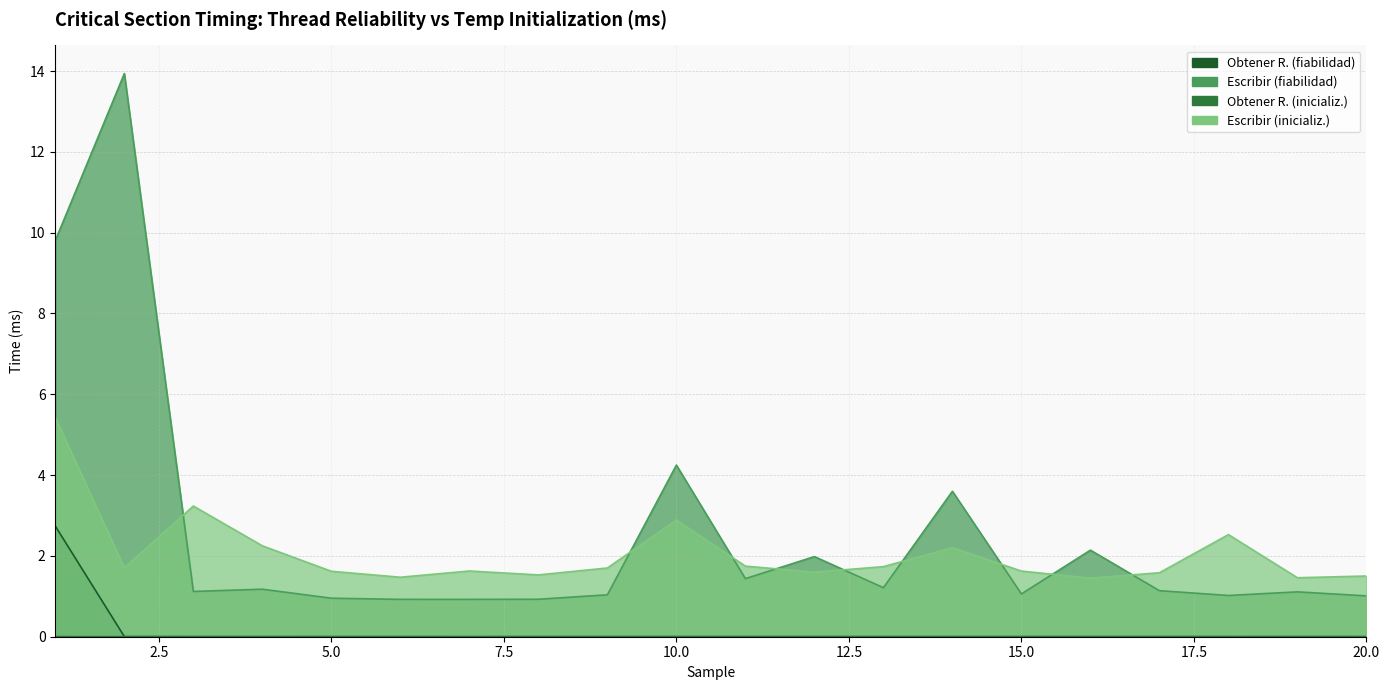

Is the value of Escribir (inicializ.) at 16 greater than the value of Escribir (fiabilidad) at 5?

Yes